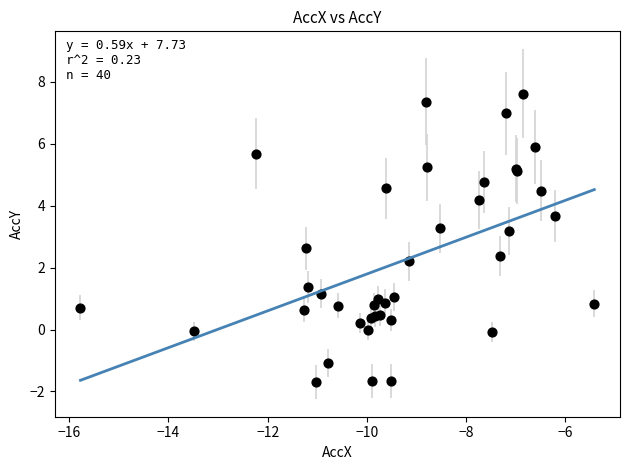

What Y value in the scatter plot is closest to 2?

2.2